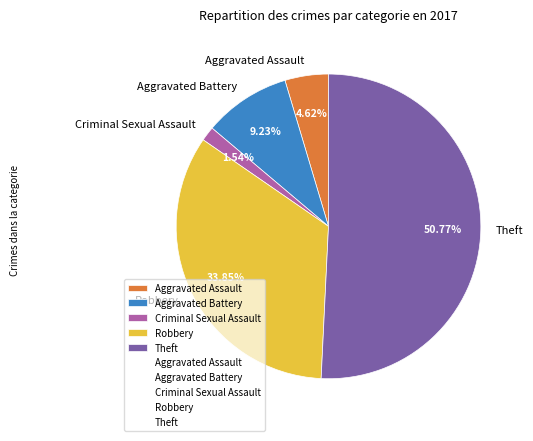

Combined, do Criminal Sexual Assault and Aggravated Battery account for over 50%?

No